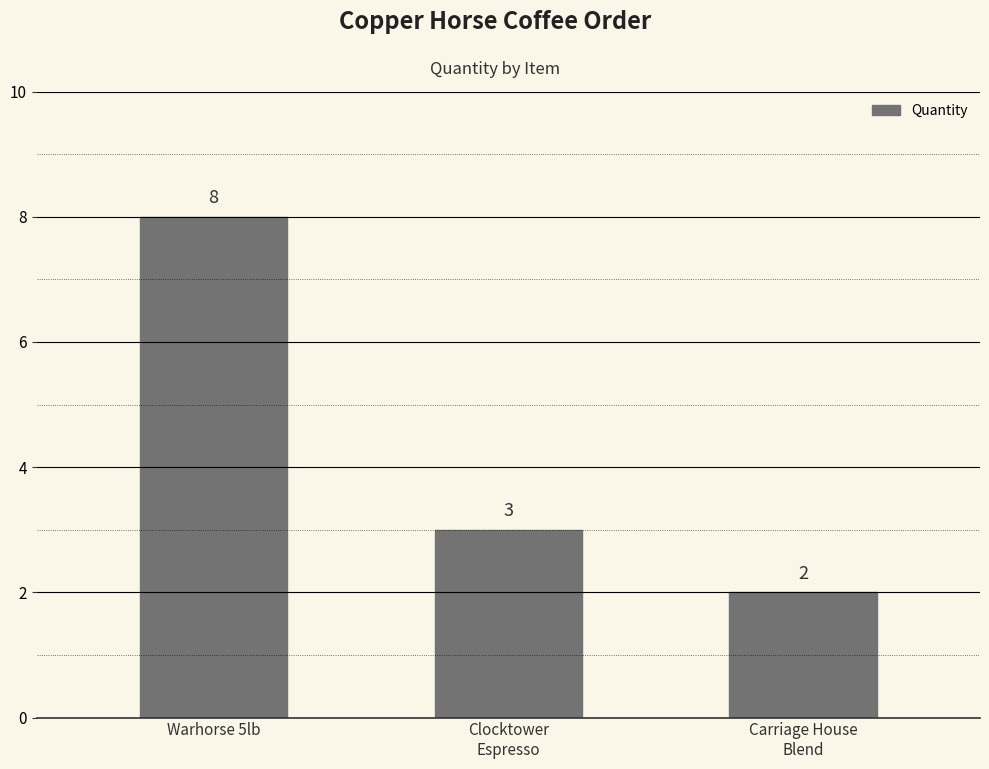

What is the average value?

4